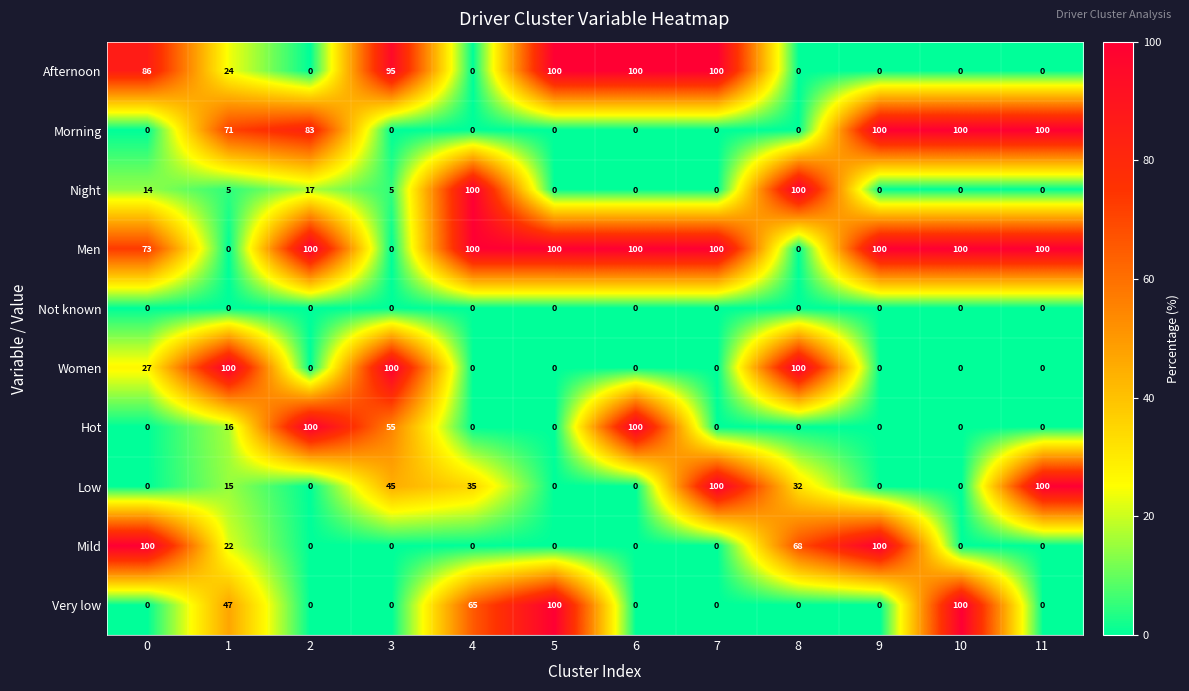

What is the sum of all Morning values?

454